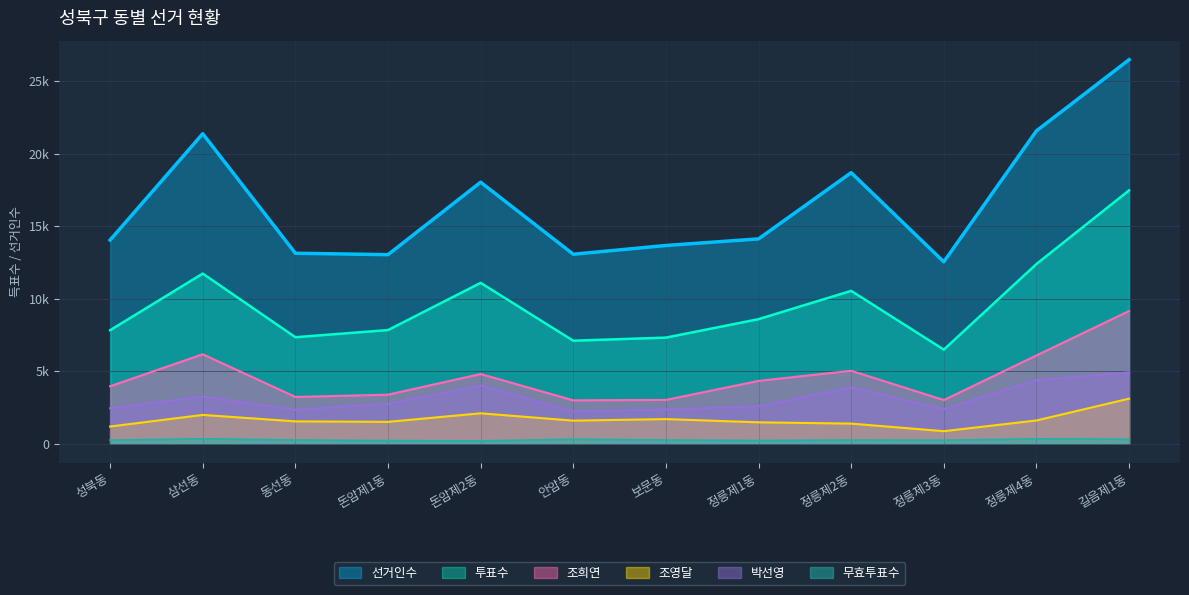

At 길음제1동, list the series in order from smallest to largest.

무효투표수, 조영달, 박선영, 조희연, 투표수, 선거인수